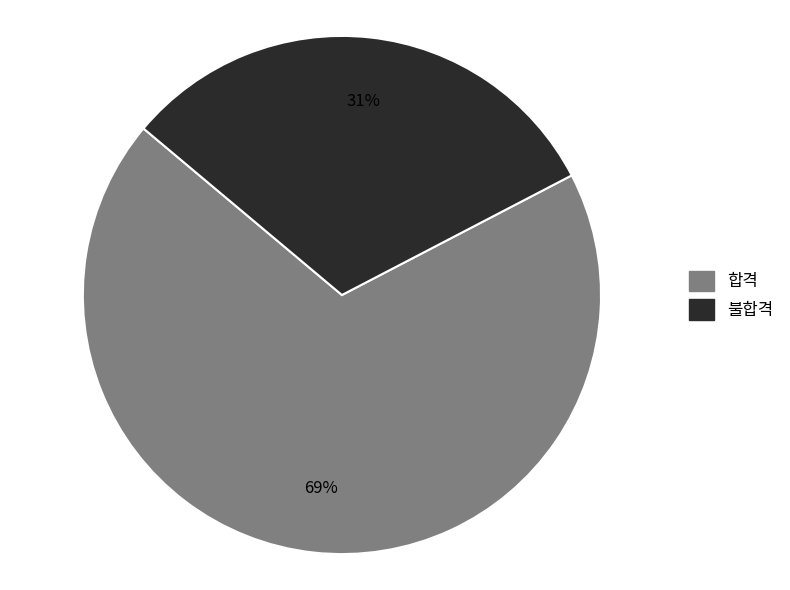

Which category accounts for the majority?

합격